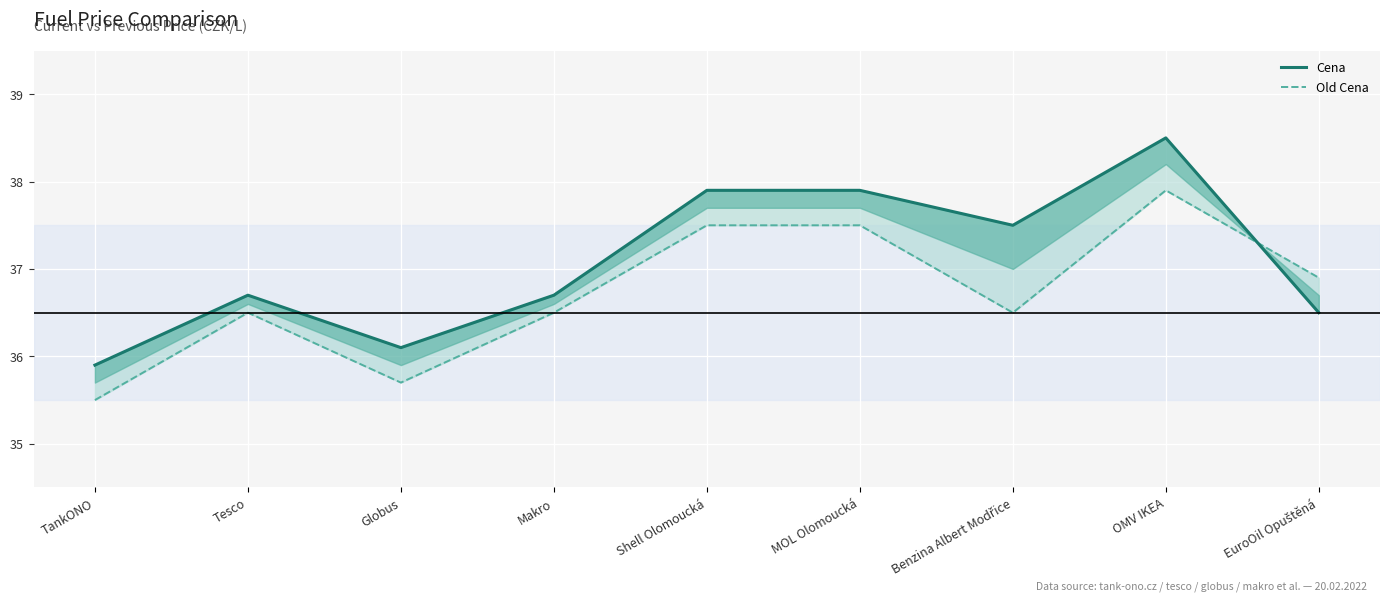

True or false: Cena has more than 2 points higher than both neighbors.

False